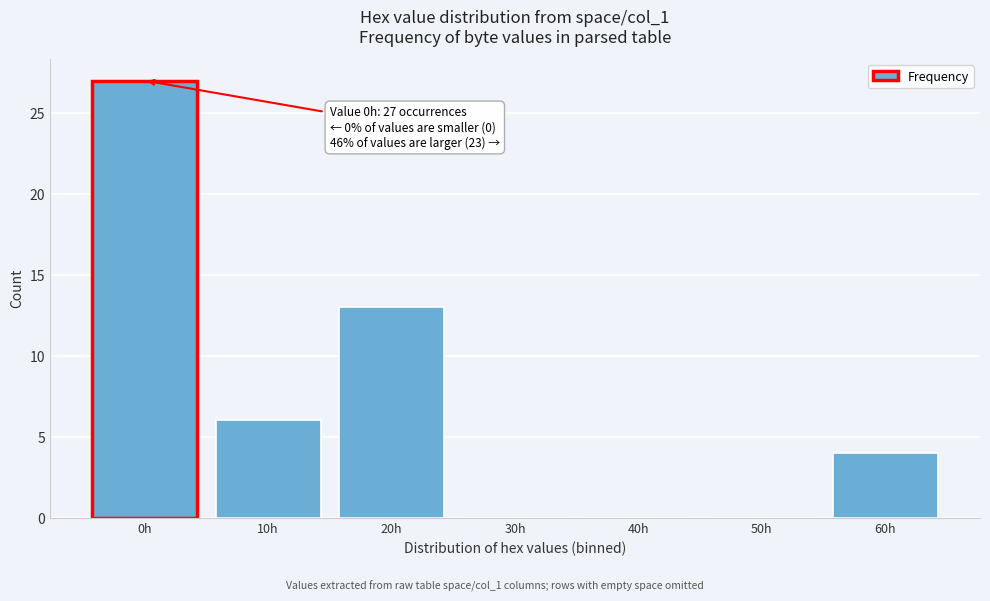

Reading right to left, what are all the values shown in this chart?

60h=4	50h=0	40h=0	30h=0	20h=13	10h=6	0h=27